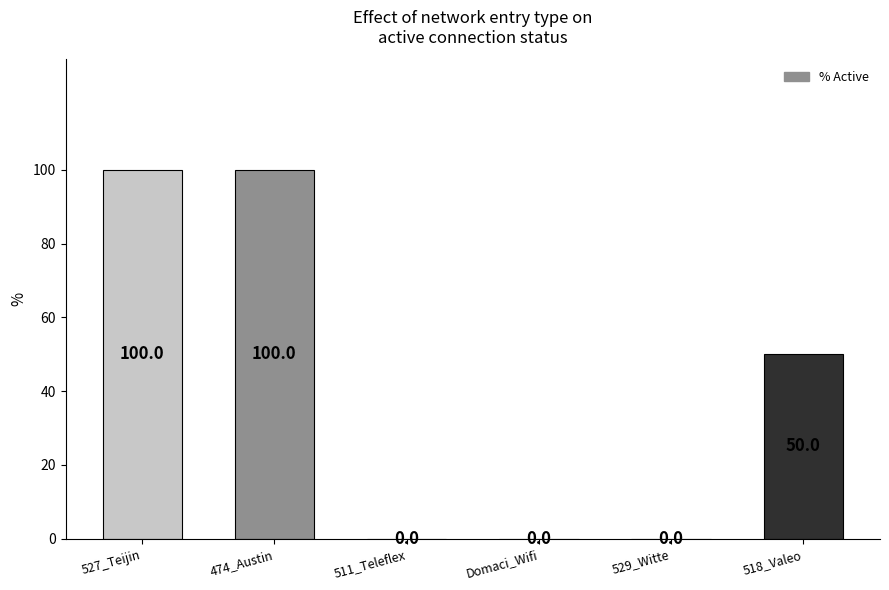

Between 474_Austin and 511_Teleflex, which is larger?

474_Austin